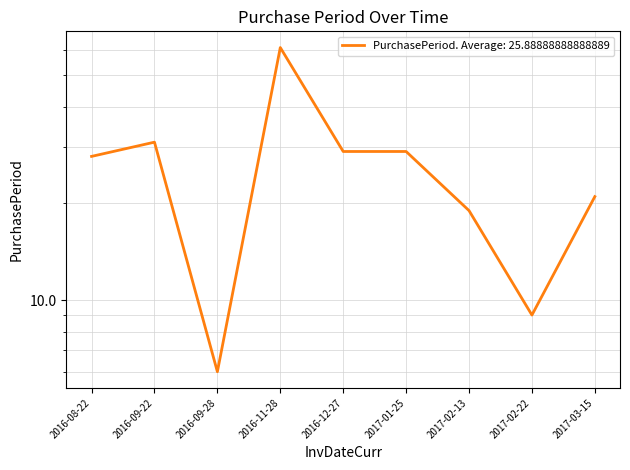

What is the ratio of the value at 2016-12-27 to the value at 2016-09-28?

4.8